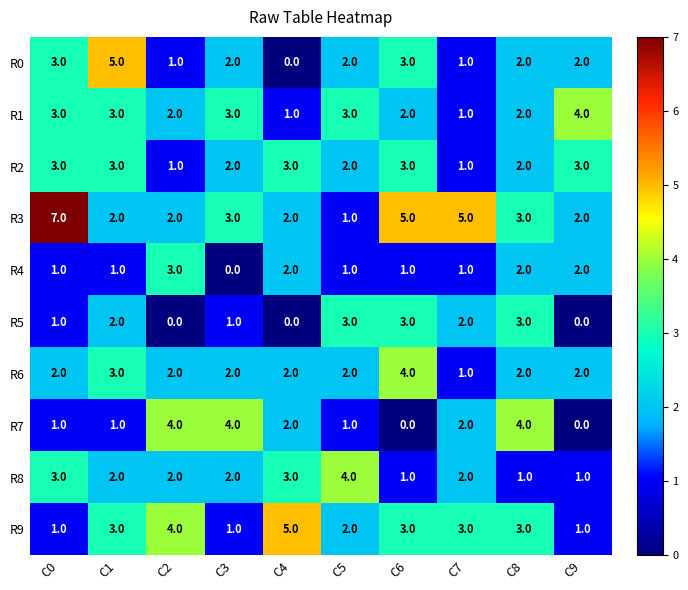

At how many categories does at least one series exceed 3?

10